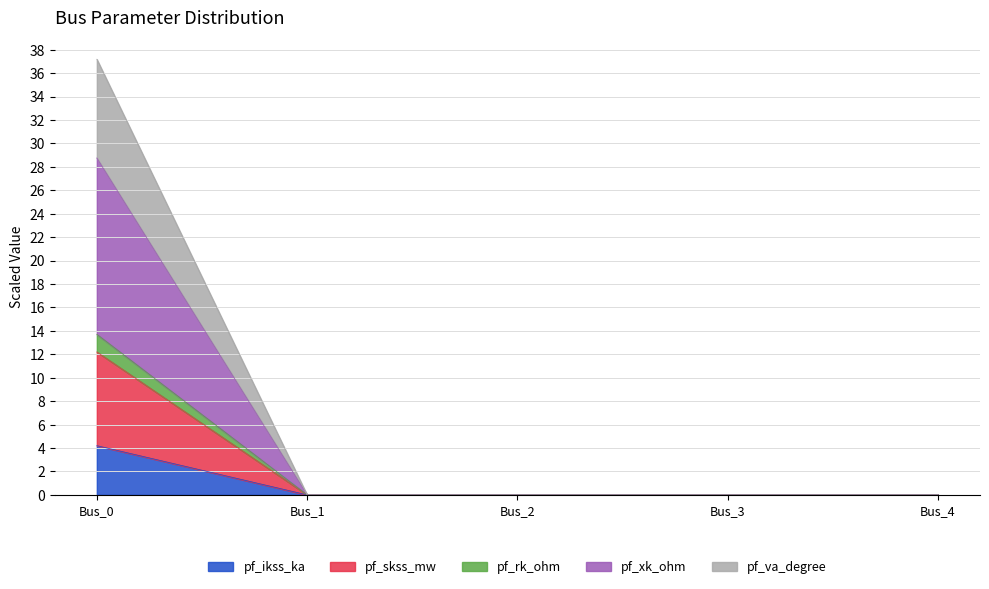

True or false: pf_xk_ohm has more than 2 points higher than both neighbors.

False